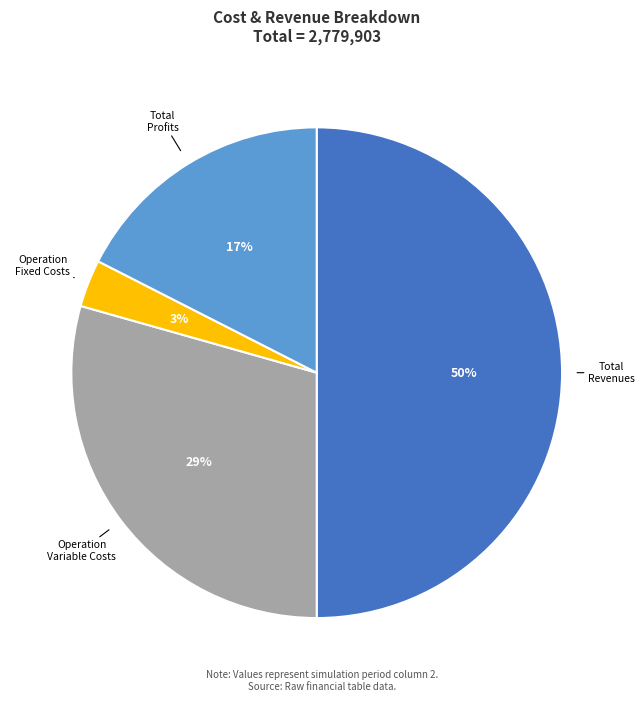

To the nearest percent, what is the average slice percentage?

25%